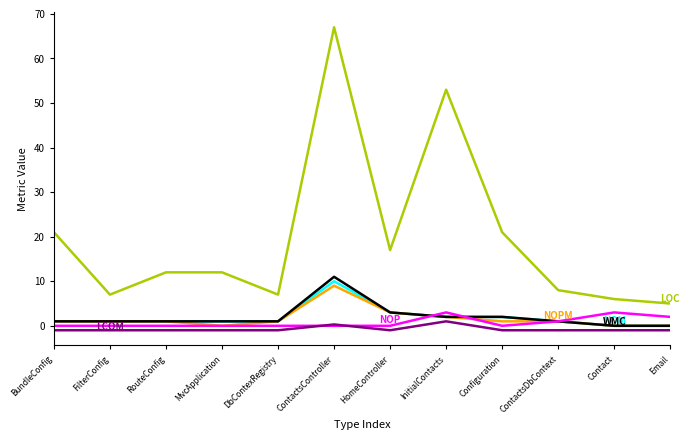

At which category is the sum across all series the highest?

ContactsController